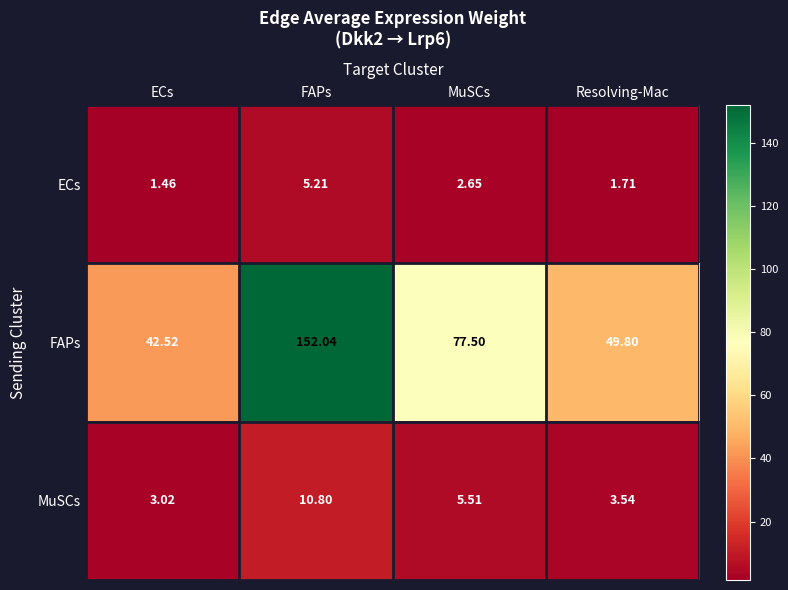

Which series has the largest range (max minus min)?

FAPs